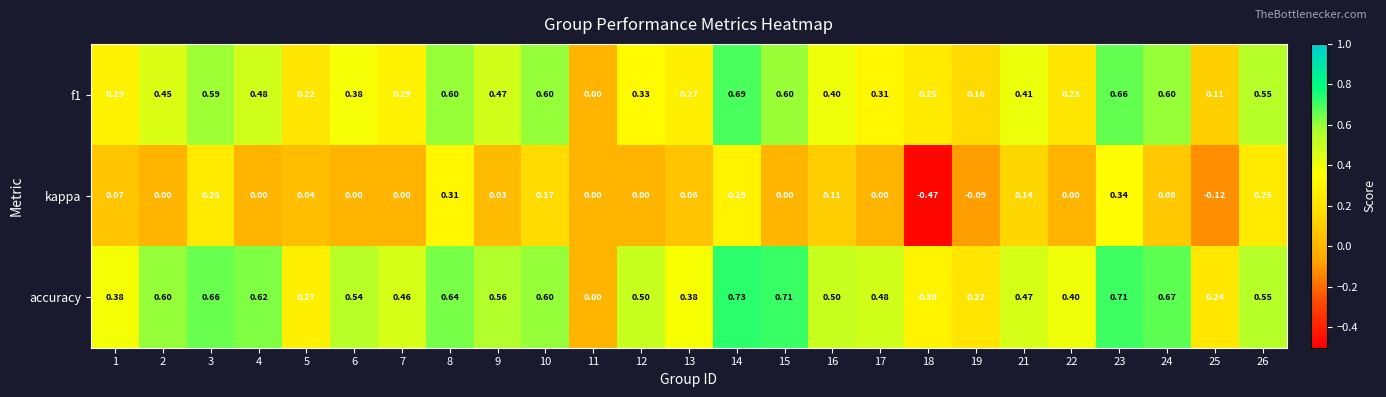

Which series has the widest spread of values?

kappa